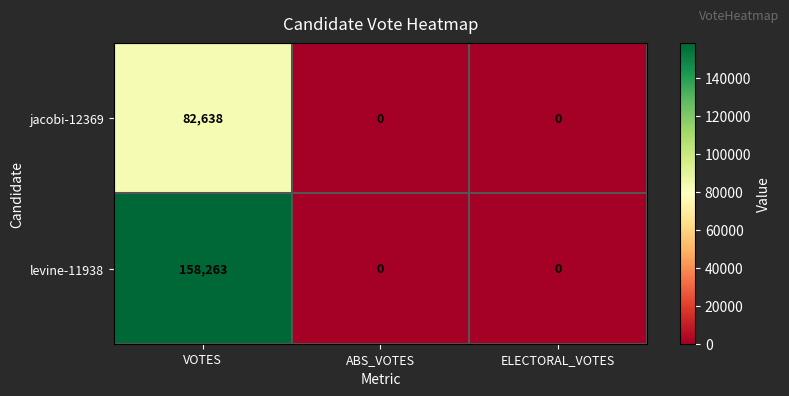

Reading left to right, extract all data points from this chart.

jacobi-12369: 82638	0	0
levine-11938: 158263	0	0